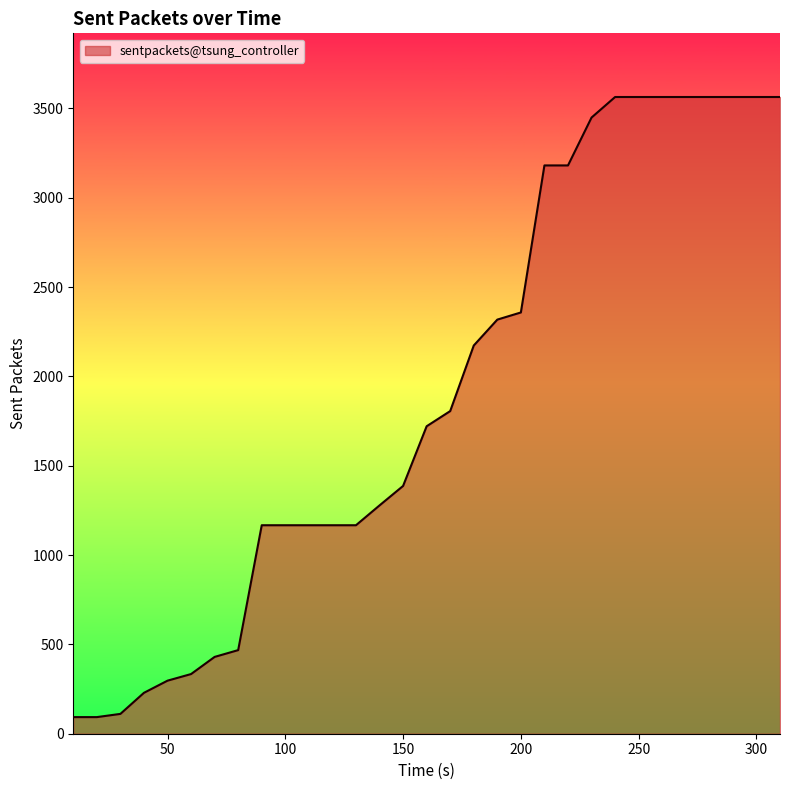

What is the difference between the maximum and minimum values?

3471